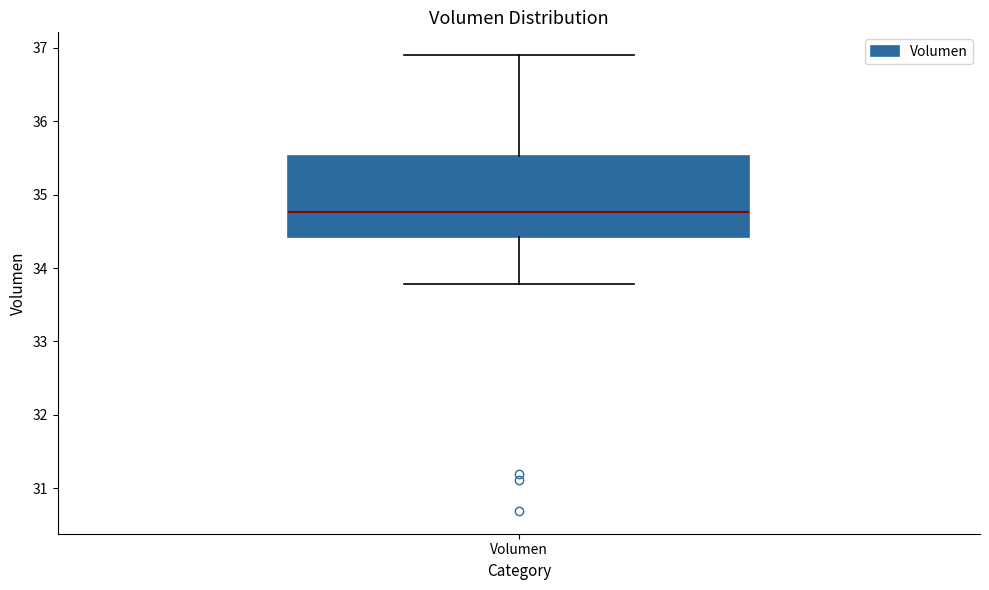

Read this box plot against the y-axis: the position of the median line, the range covered by the box, and the ends of both whiskers. The values are not printed on the chart, so give them approximately, as read against the axis.

median 34.8, box 34.4 to 35.5, whiskers 33.8 to 36.9